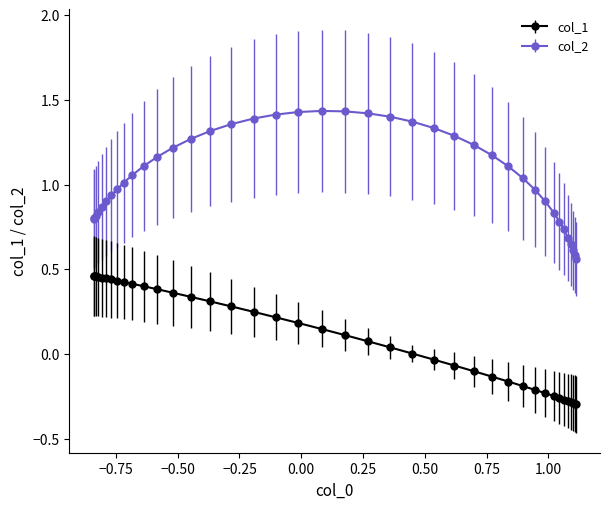

Which series has the largest total across all categories?

col_2